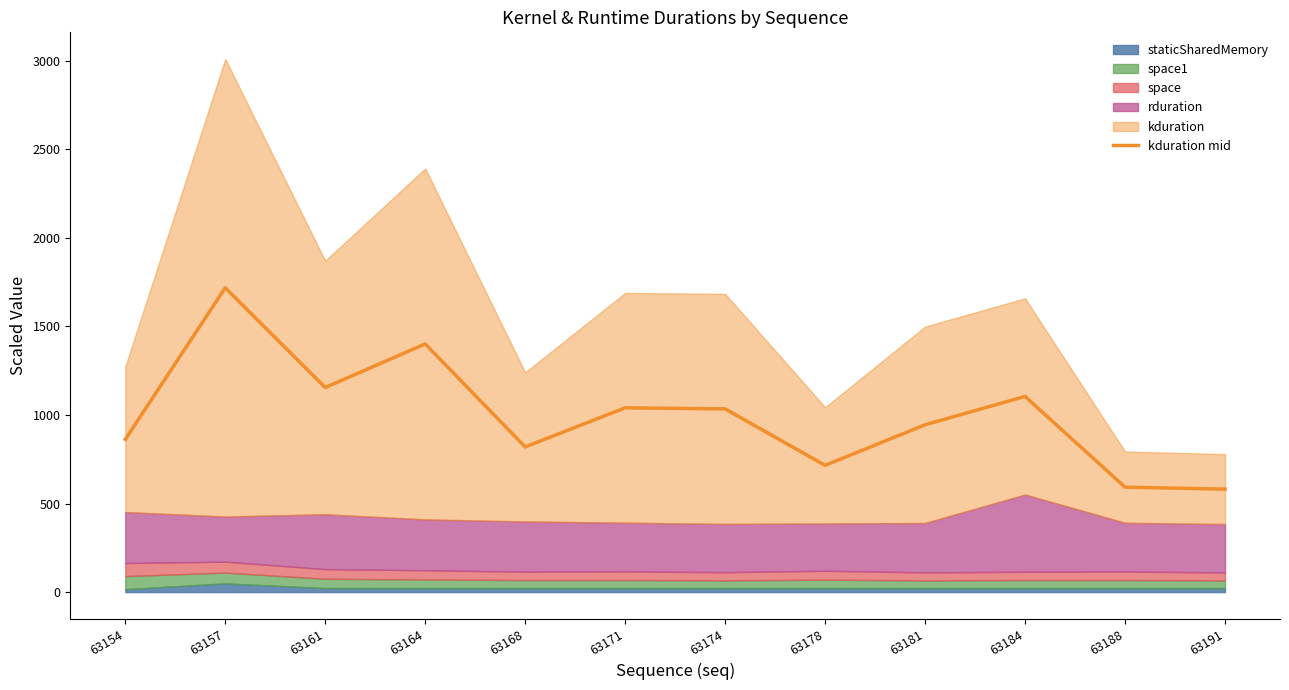

Is it true that the value at 63157 is 1132.7?

False